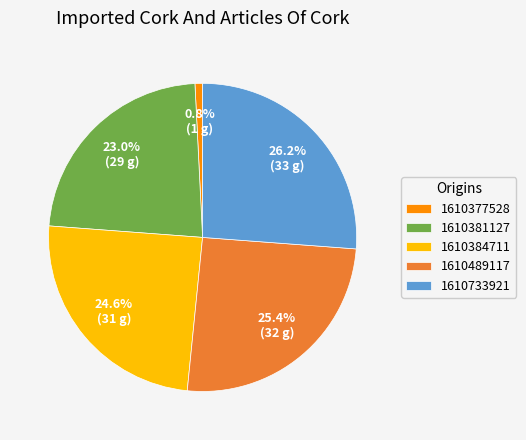

Is 1610384711 the majority of the pie?

No